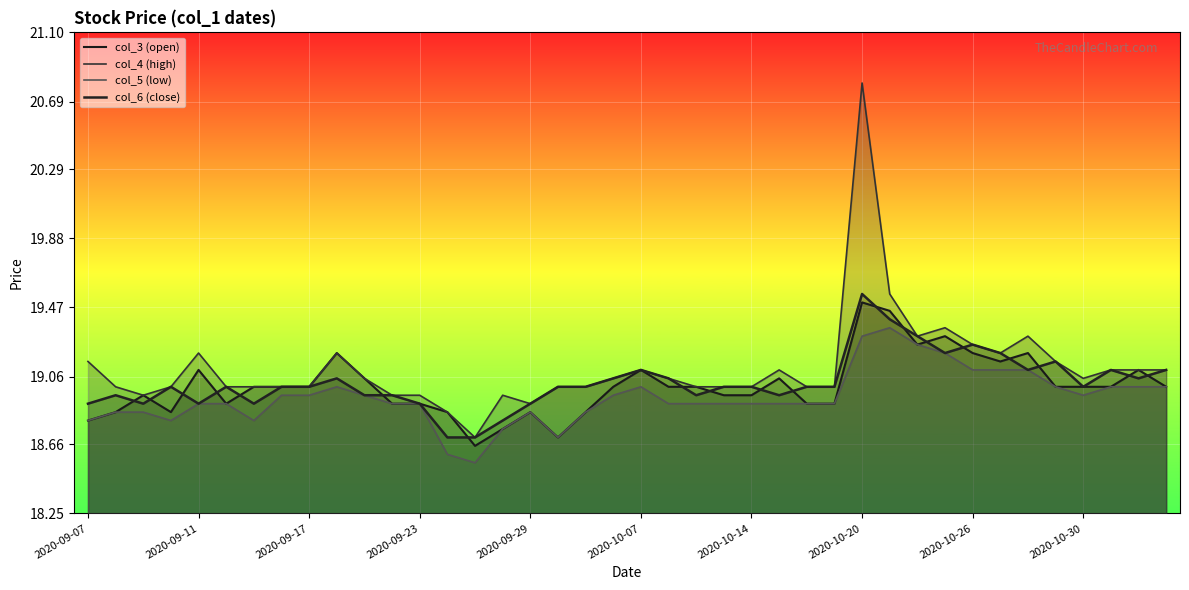

What is the value of the col_6 (close) point at the 3rd from the left?

18.9